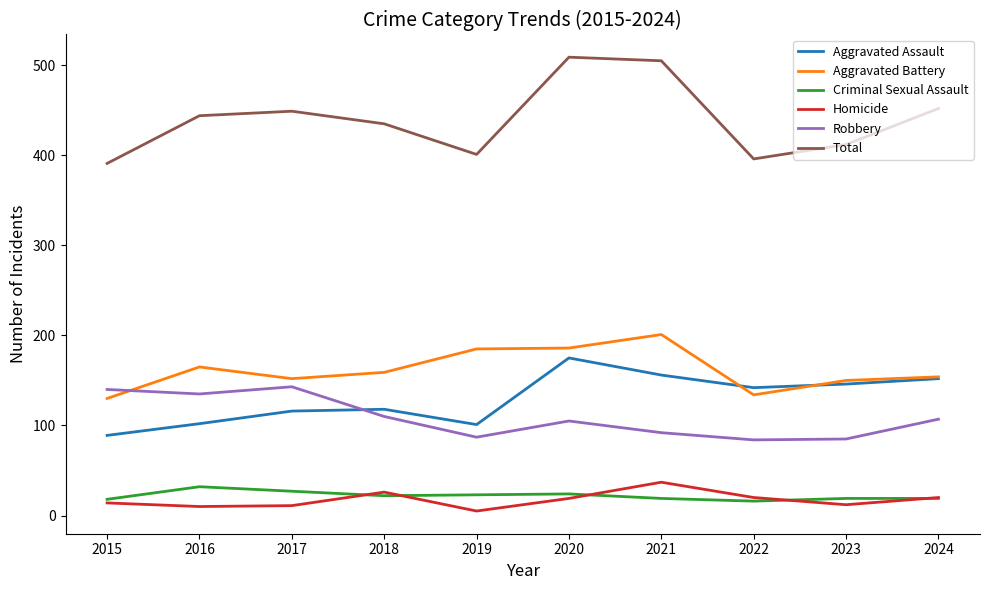

Rank the series at 2021 from highest to lowest value.

Total, Aggravated Battery, Aggravated Assault, Robbery, Homicide, Criminal Sexual Assault